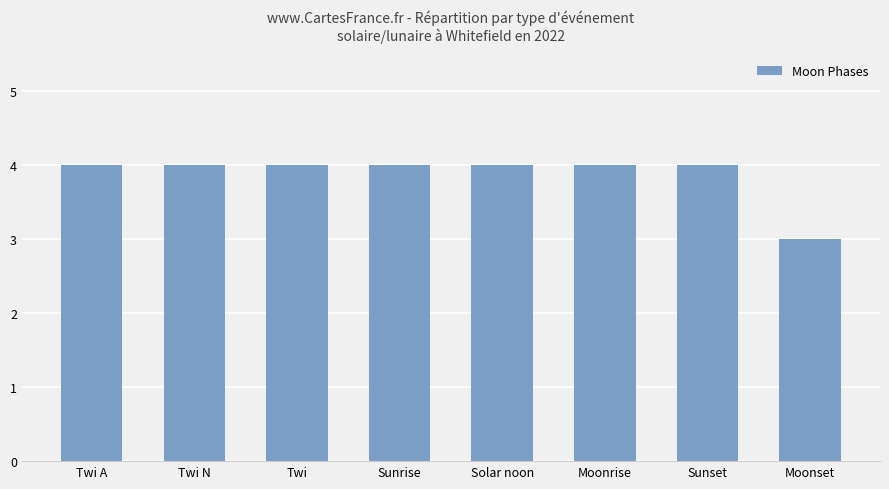

Are the bars horizontal?

No